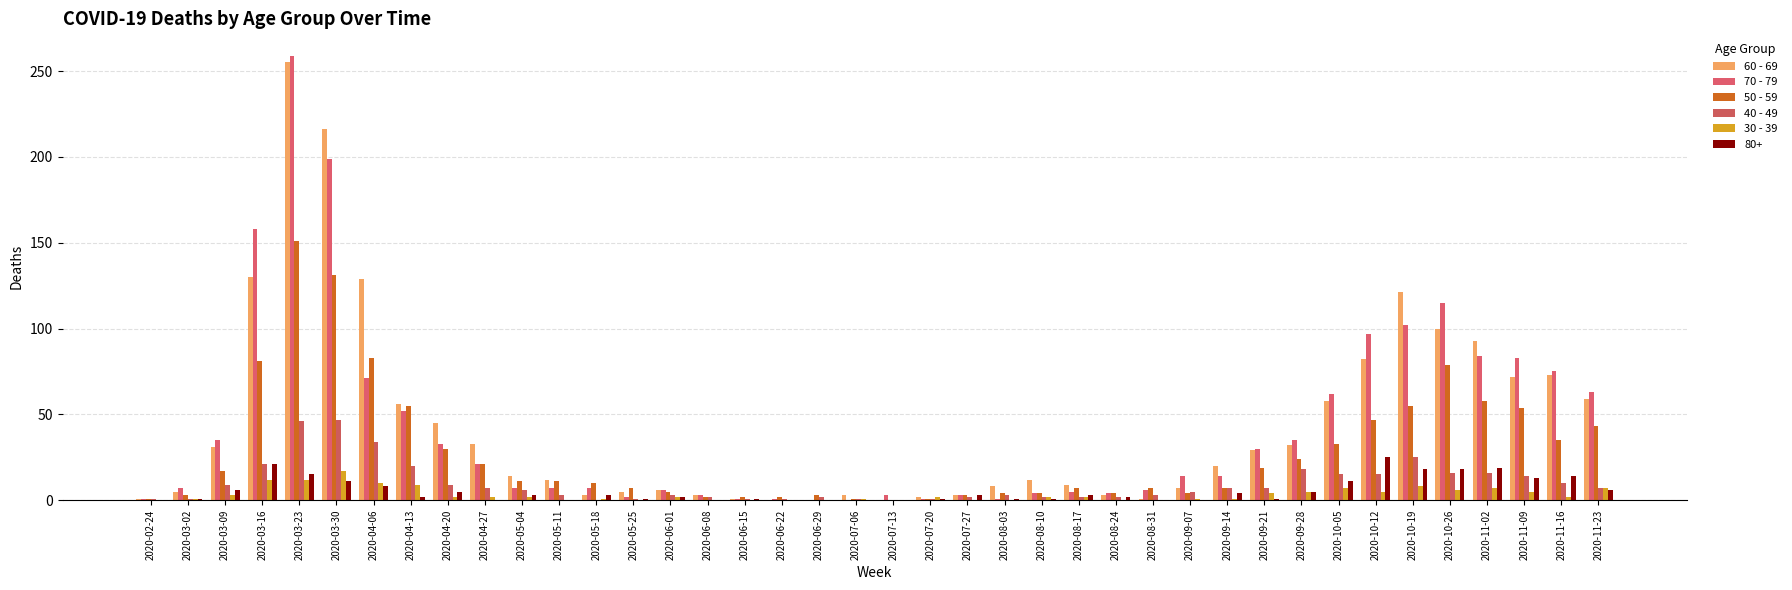

What is the difference between the 30 - 39 values at 2020-08-31 and 2020-11-16?

2